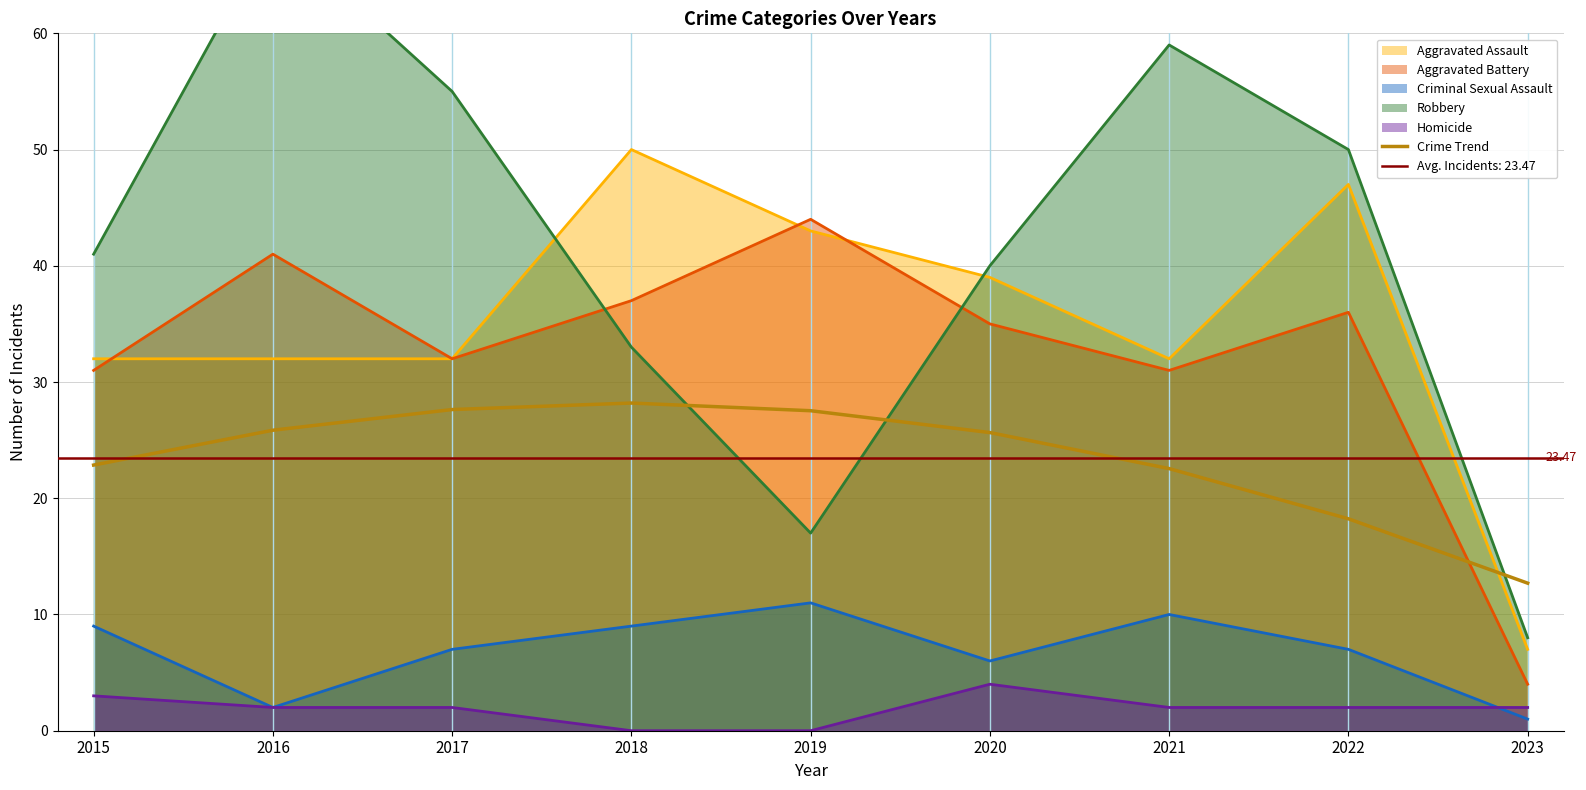

True or false: Aggravated Assault and Homicide intersect in this chart.

False